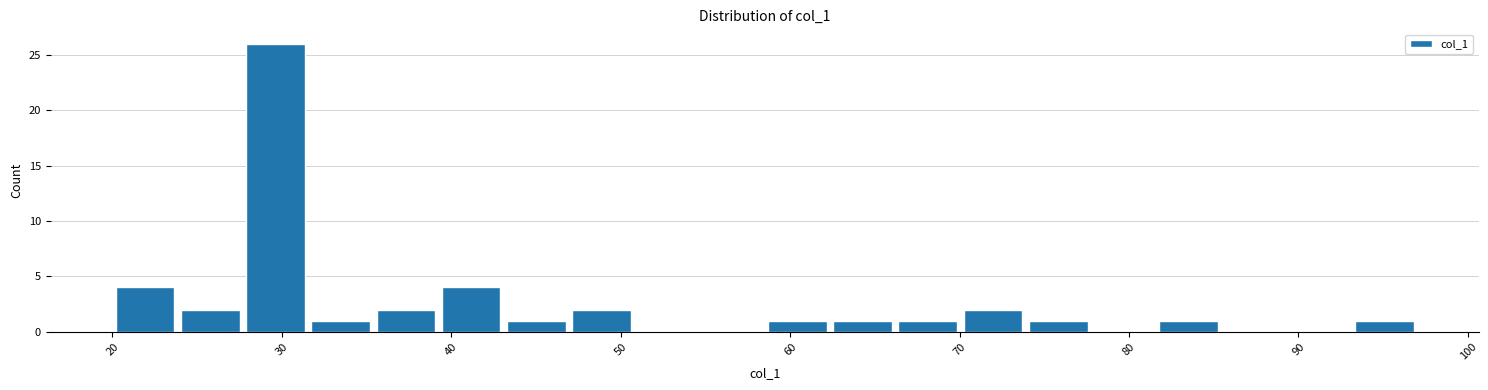

Around what value on the x-axis is the tallest bar? Give the approximate position of its centre, as read against the axis.

30